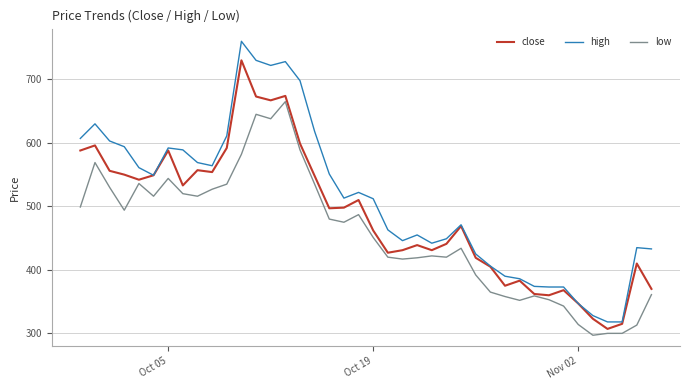

True or false: low and high intersect in this chart.

False